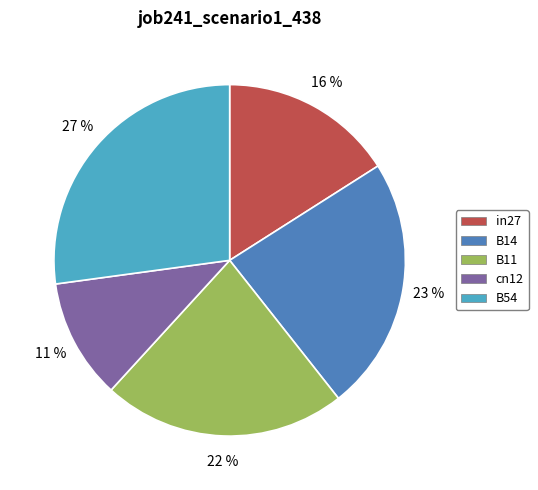

Does cn12 represent more than half of the total?

No